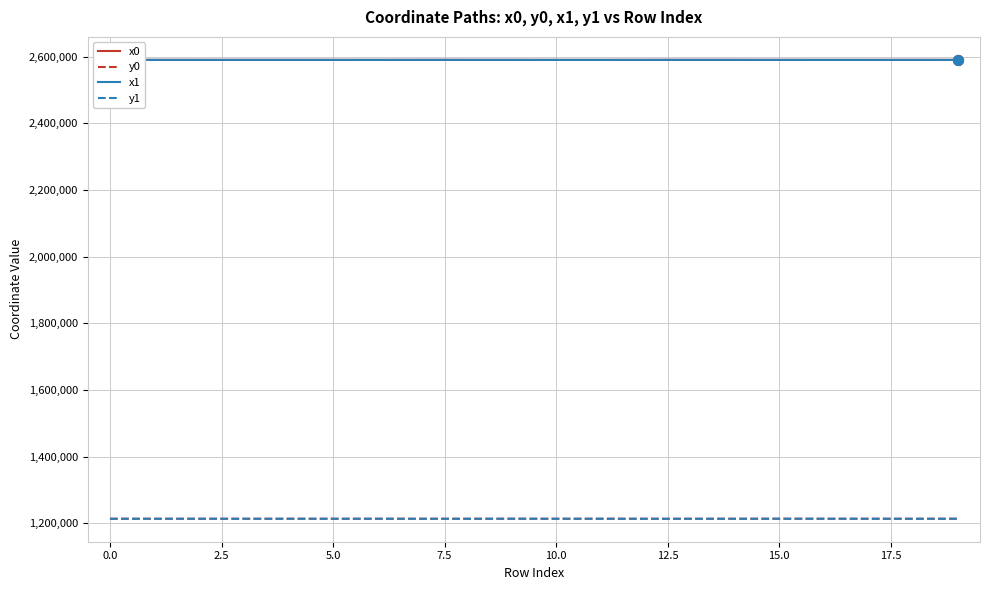

What is the minimum value for x1?

2590249.3